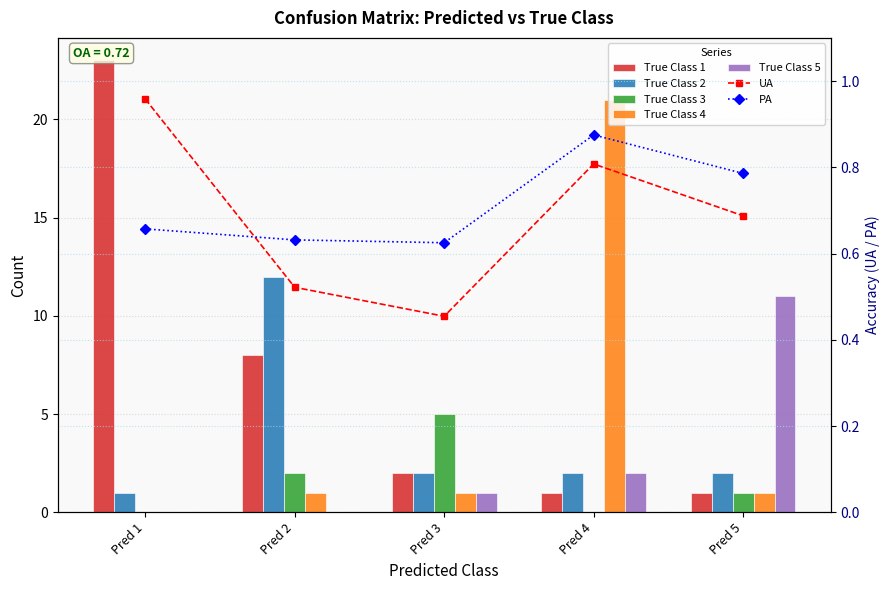

What is the difference between the second highest and second lowest values in the 1 series?

7